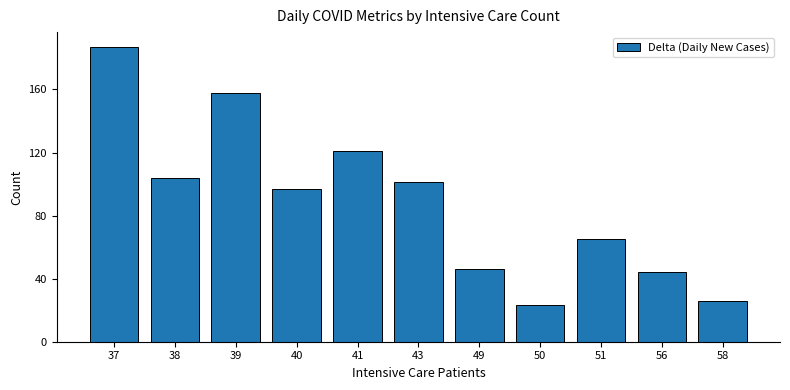

Approximately how many times larger is the value at 38 compared to 50?

4.5